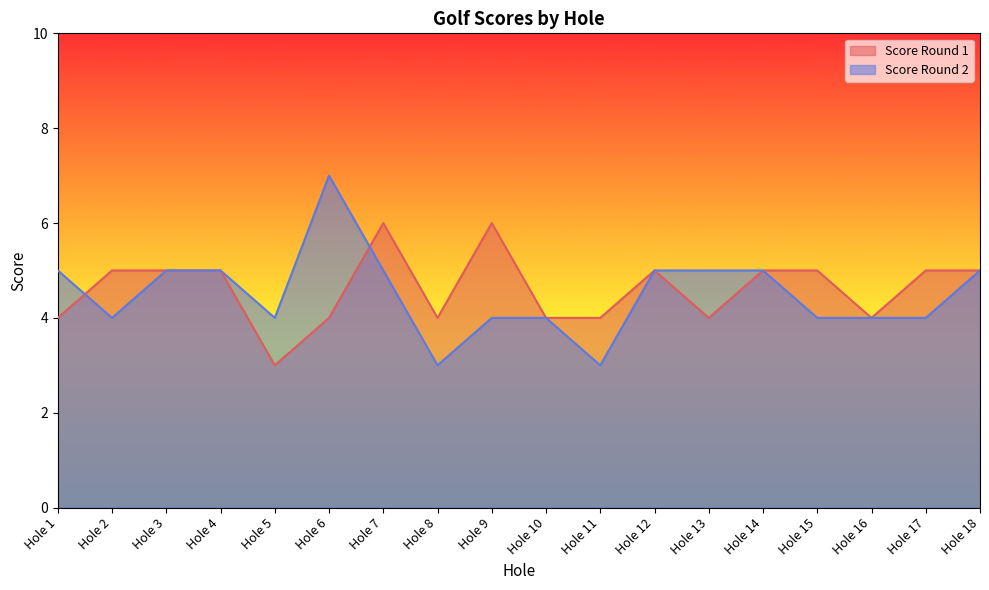

What is the total value across all series at Hole 7?

11